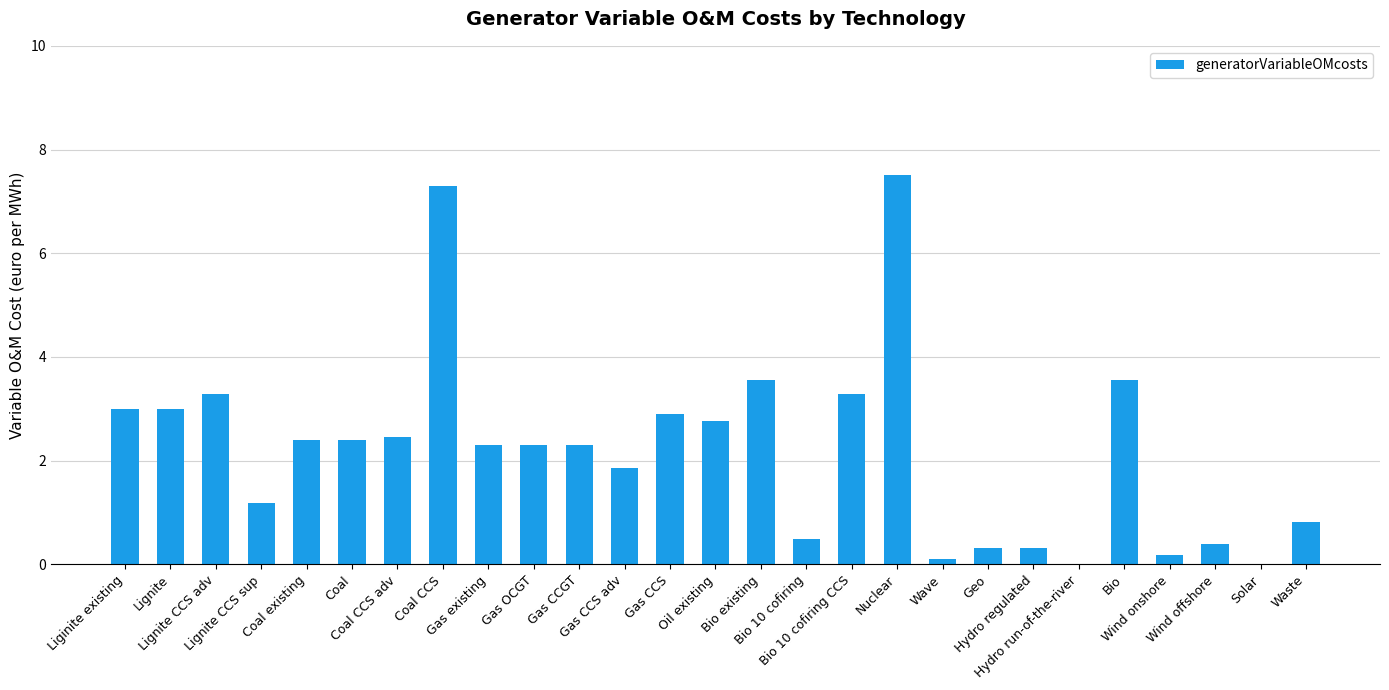

What is the greatest value displayed?

7.5